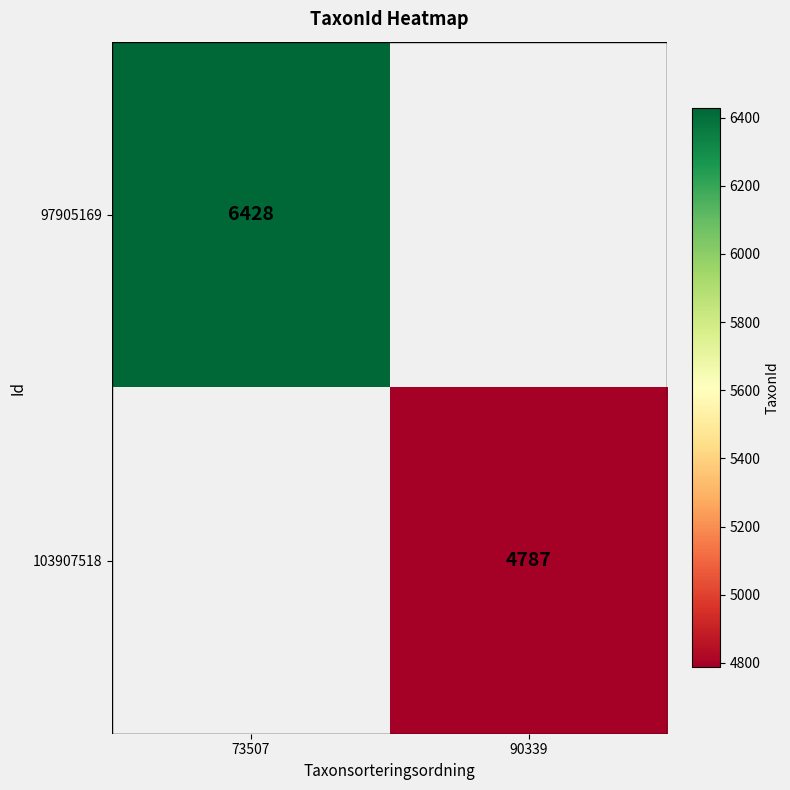

The value of 103907518 at 90339 is 1753.2. True or false?

False